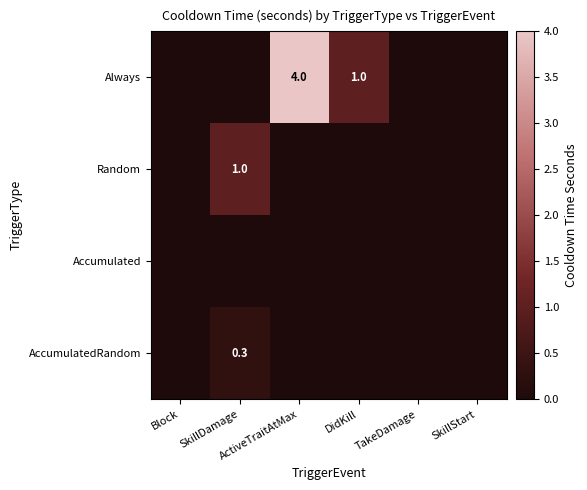

What is the sum of all Random values?

1.0